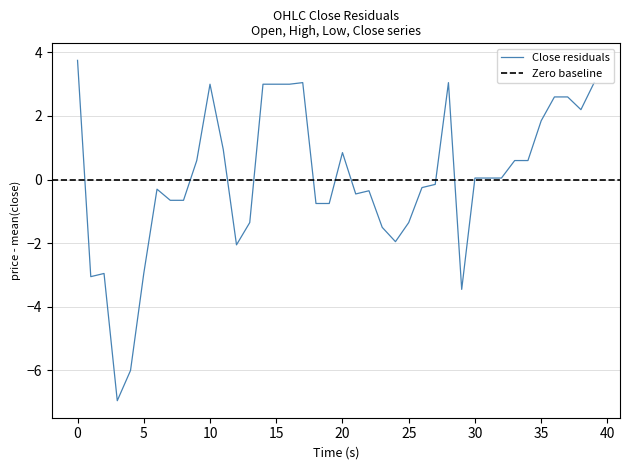

True or false: High has a value of 2417.2 at 11:09.

False